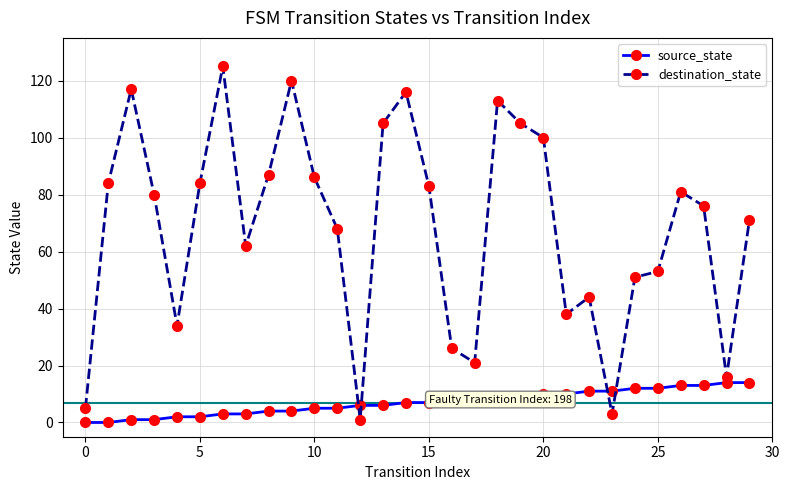

What are all the series names shown in the legend?

source_state, destination_state